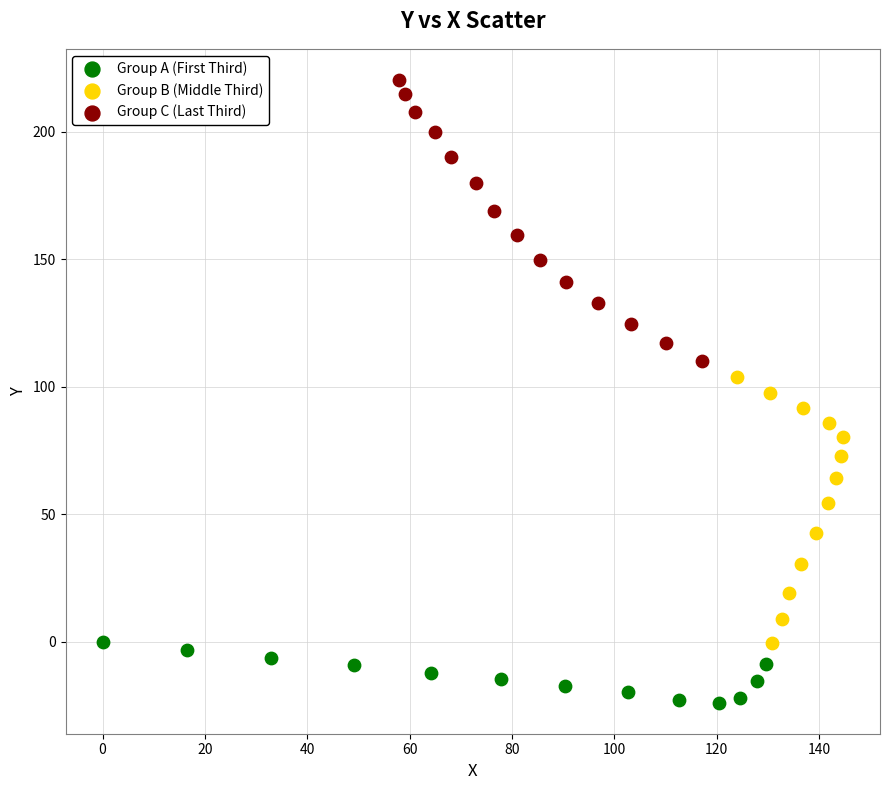

Which series contains the lowest Y value?

Group A (First Third)